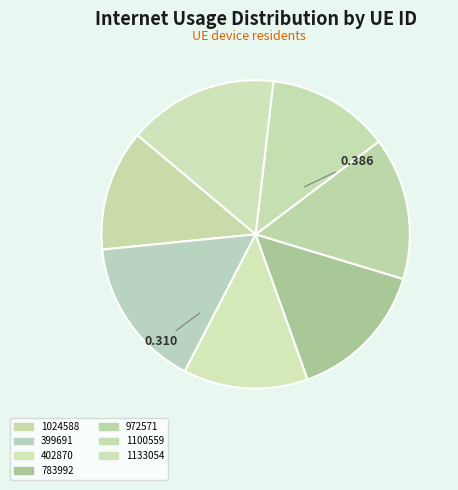

How many segments does this pie chart have?

7